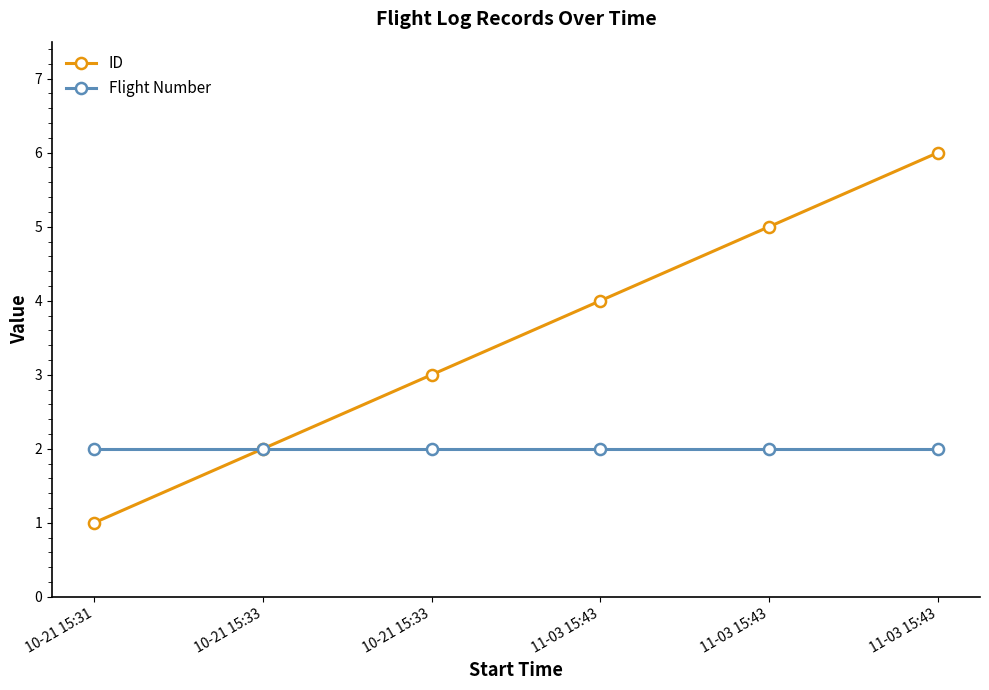

Where is ID nearest to the value 3?

10-21 15:33